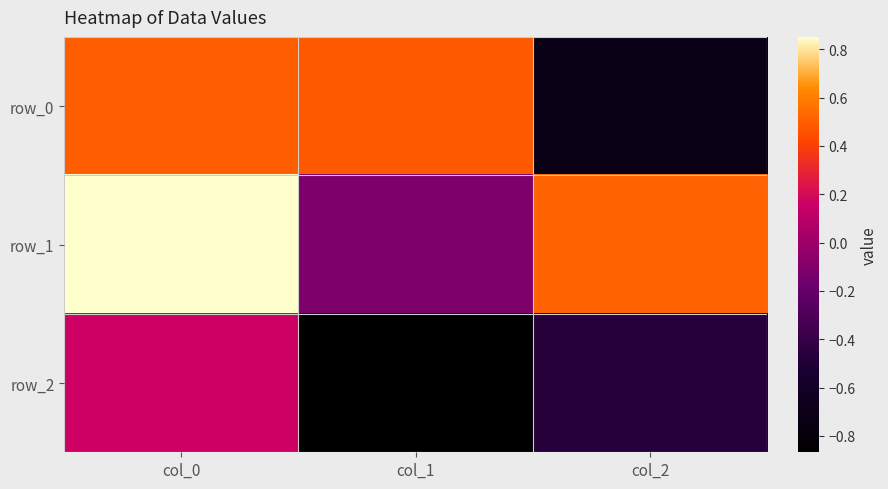

Rank the categories by row_0 value from lowest to highest.

col_2, col_1, col_0